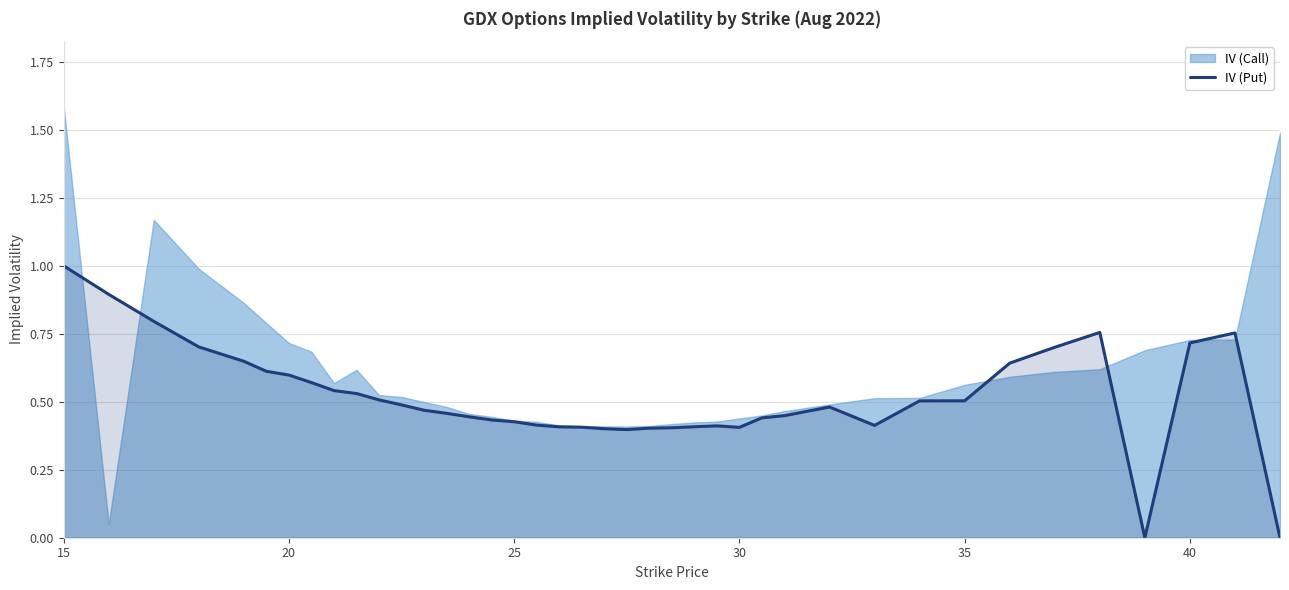

What is the value of the 20th point from the left?

0.4